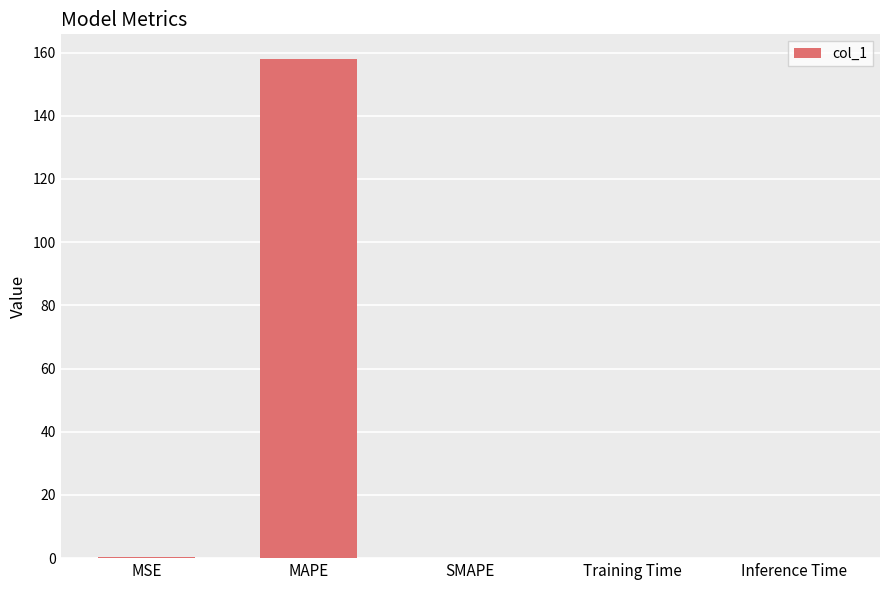

The value at MSE is 0.2. True or false?

True